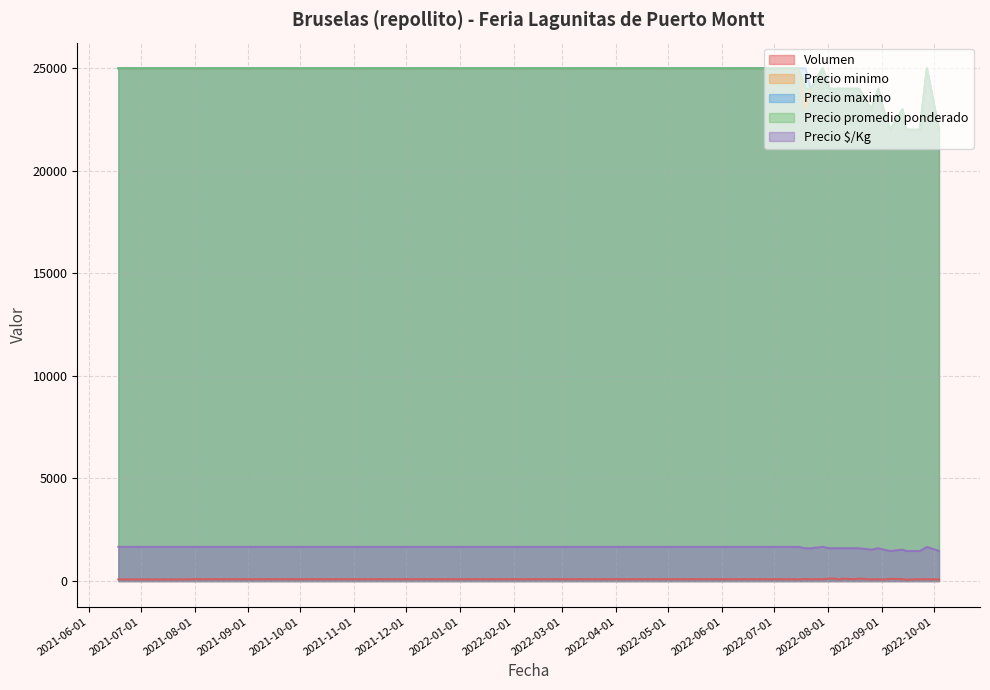

What is the maximum value shown in the chart?

25000